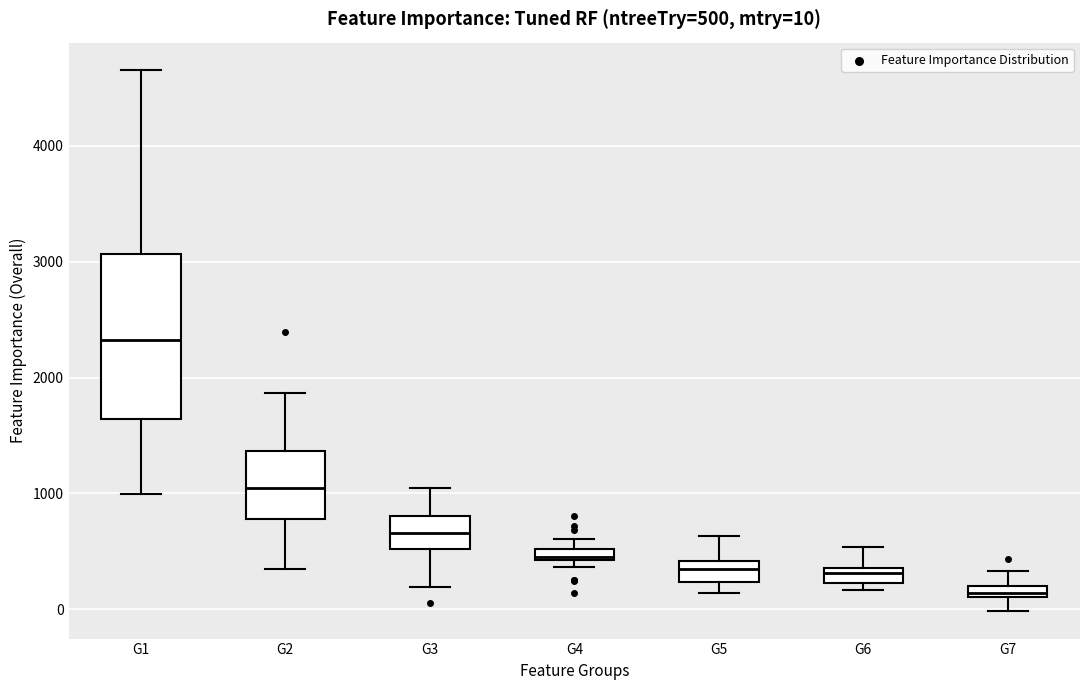

Which box has the lowest median line?

G7